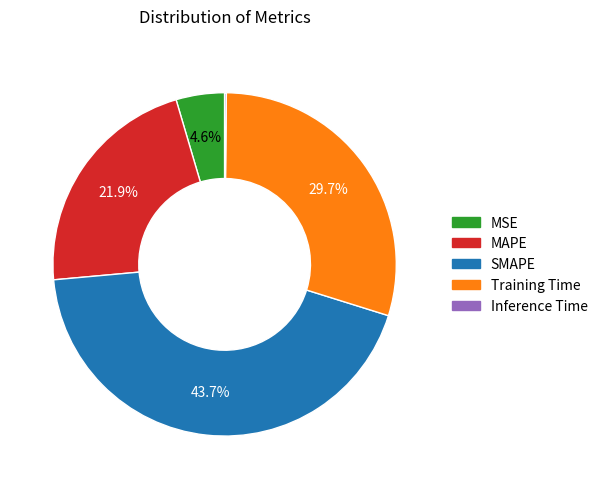

Does any single category account for the majority?

No